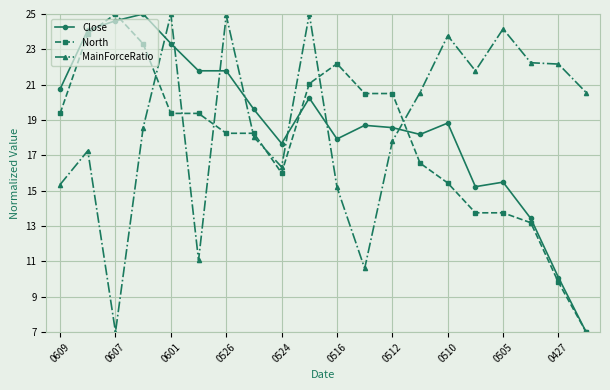

At how many categories does at least one series exceed 23?

8